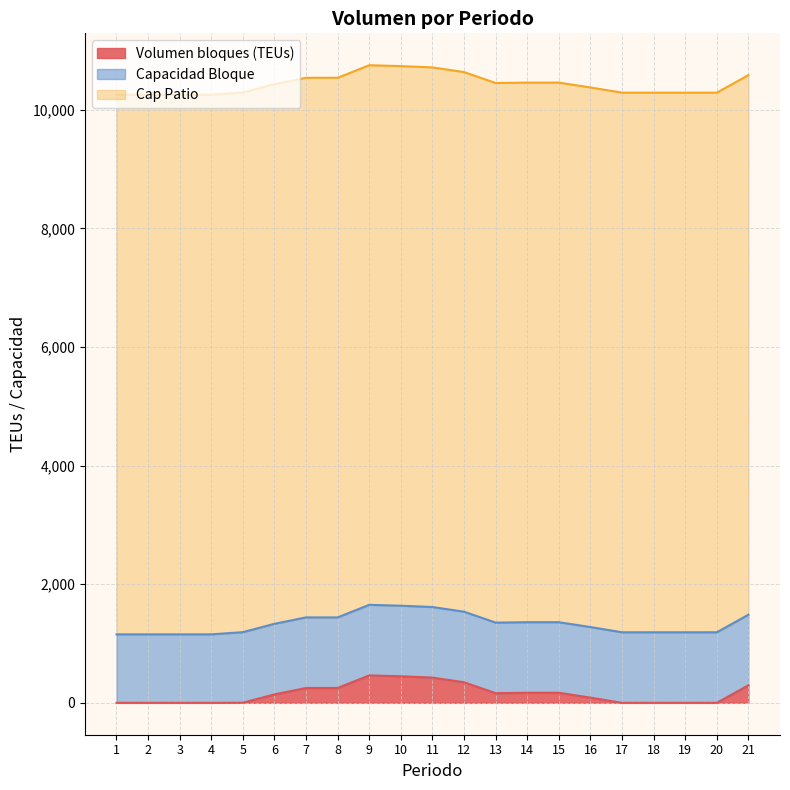

What is the average value of the Capacidad Bloque series?

1183